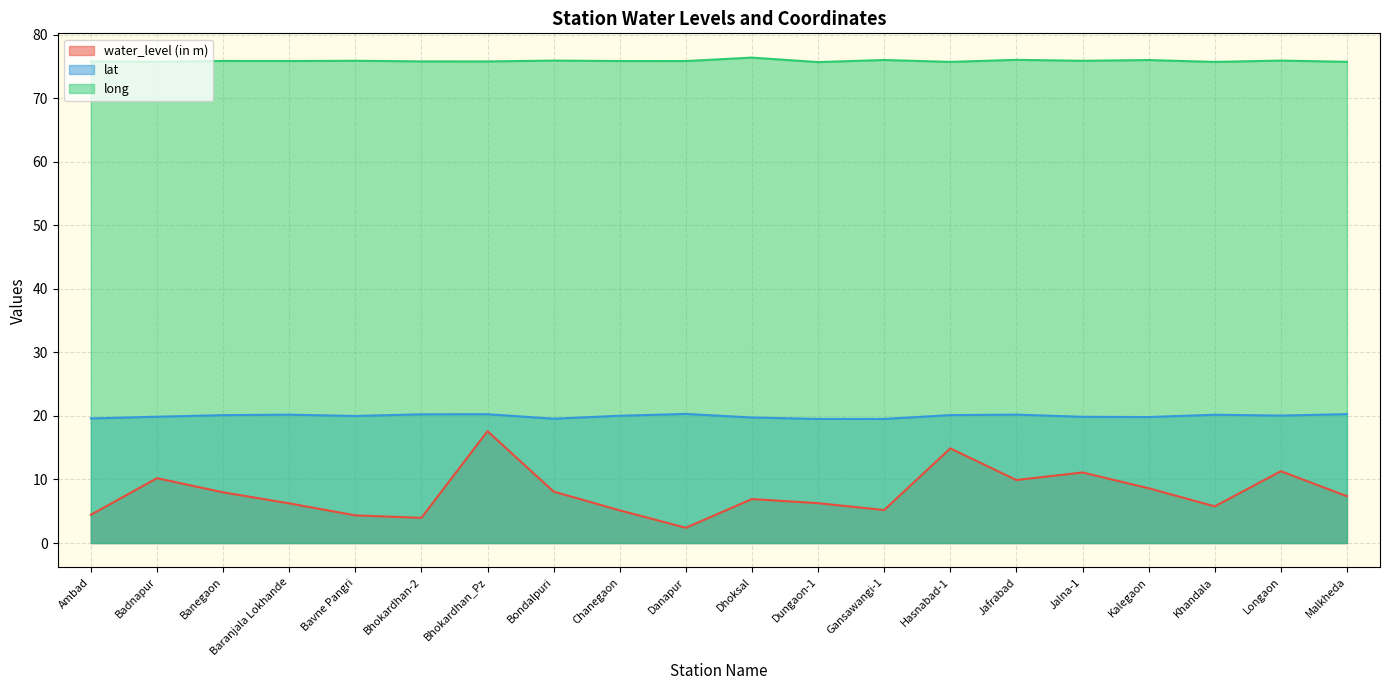

What are all the series names shown in the legend?

water_level (in m), lat, long